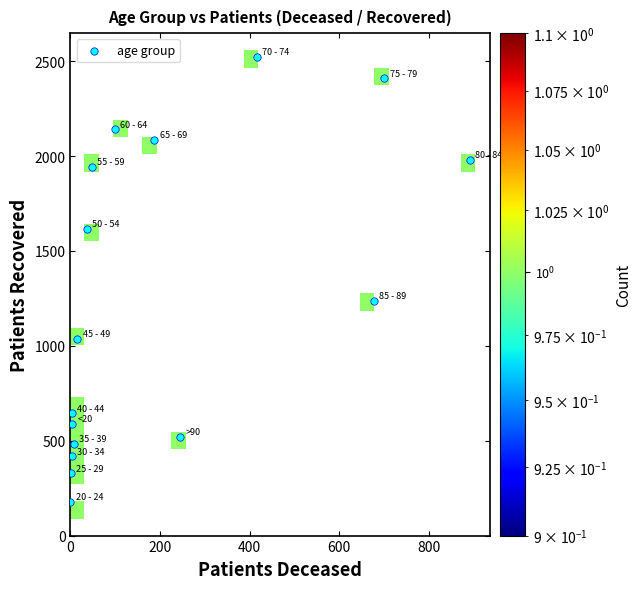

What is the difference between the maximum and minimum values in the 65 - 69 series?

1900